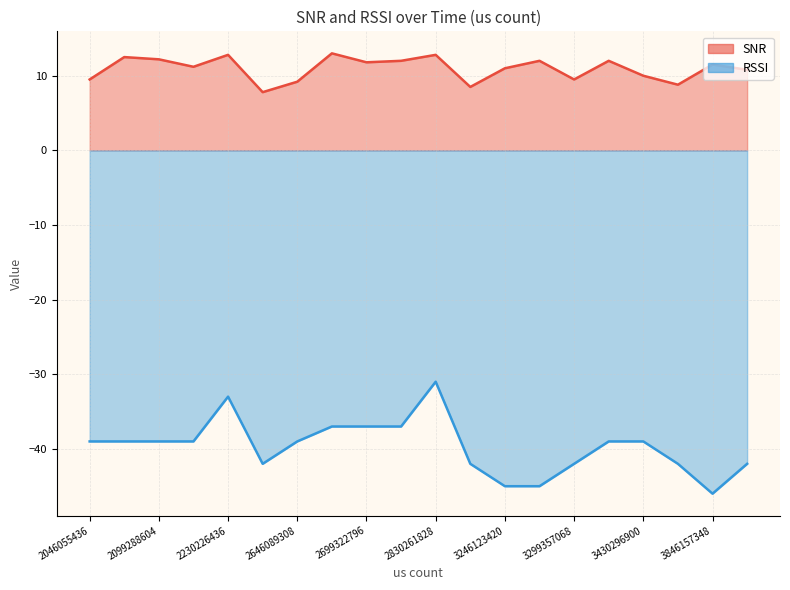

Which series has the widest spread of values?

RSSI